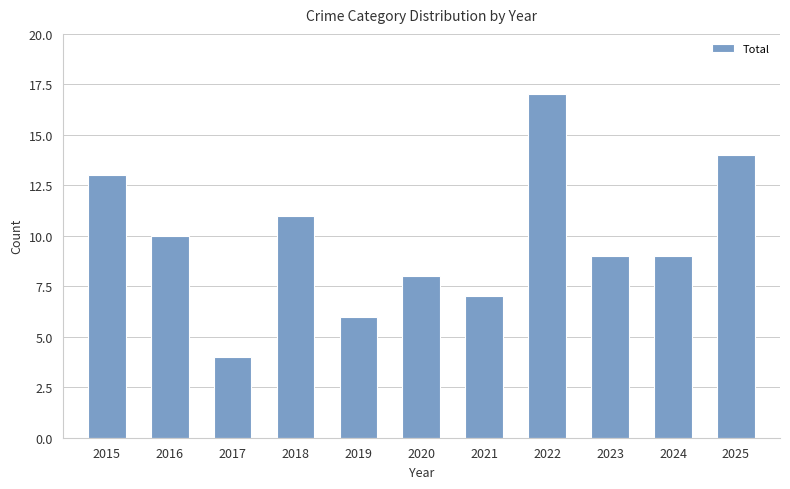

How many data points does each series have?

11